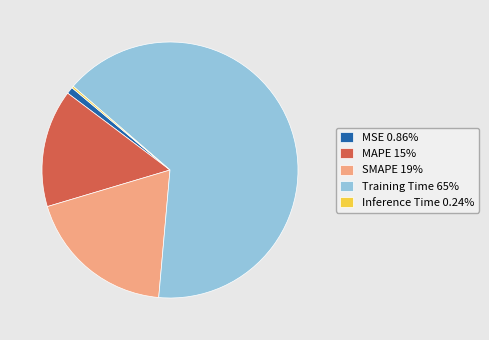

Do MAPE and SMAPE together represent more than half of the pie?

No